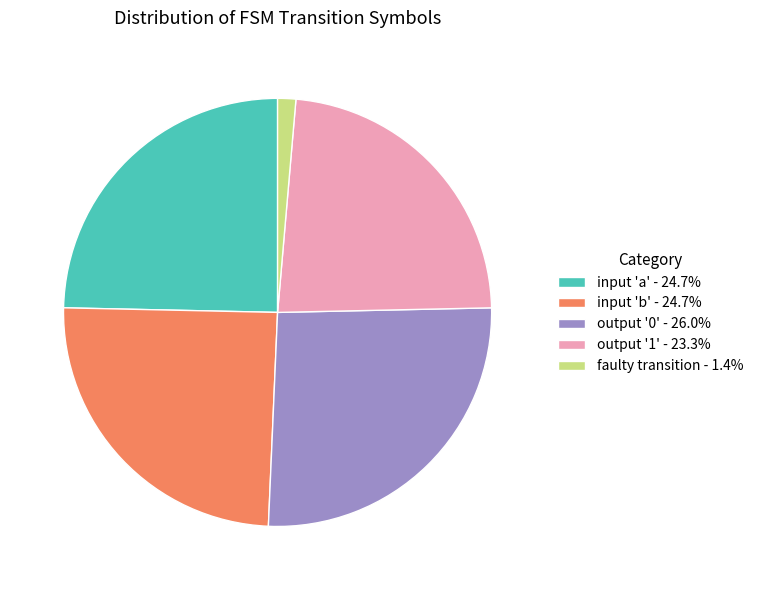

Approximately how many times larger is the value at input 'a' - 24.7% compared to output '0' - 26.0%?

0.9